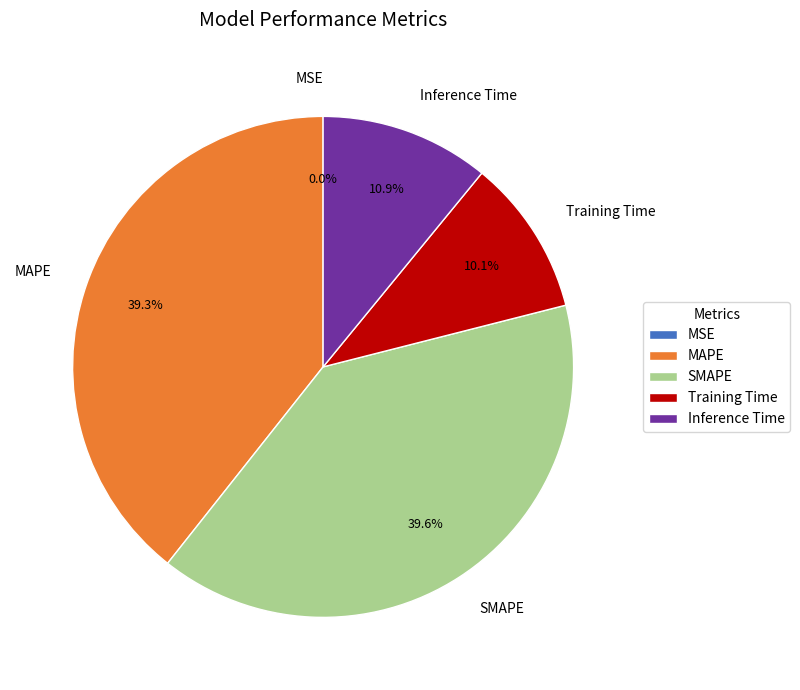

Between SMAPE and Training Time, which is larger?

SMAPE